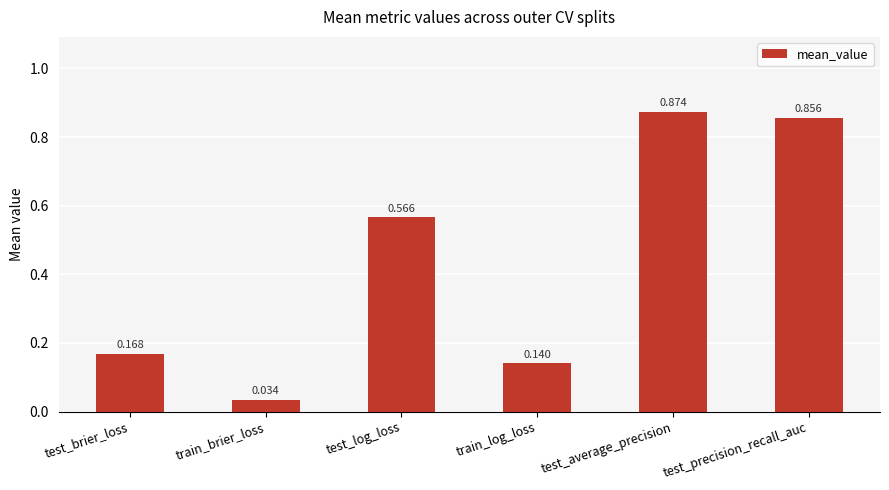

Which has a higher value, test_log_loss or test_brier_loss?

test_log_loss